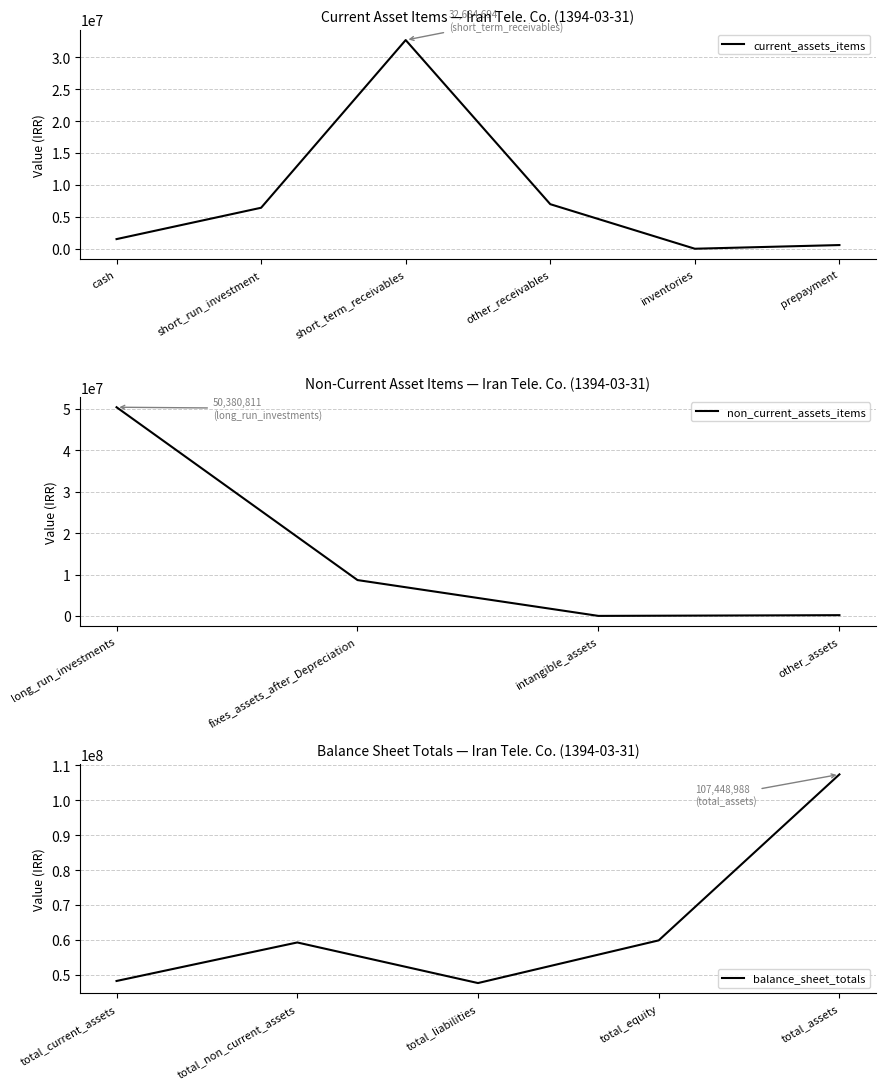

The total_assets series shows 35047845 at intangible_assets. True or false?

False